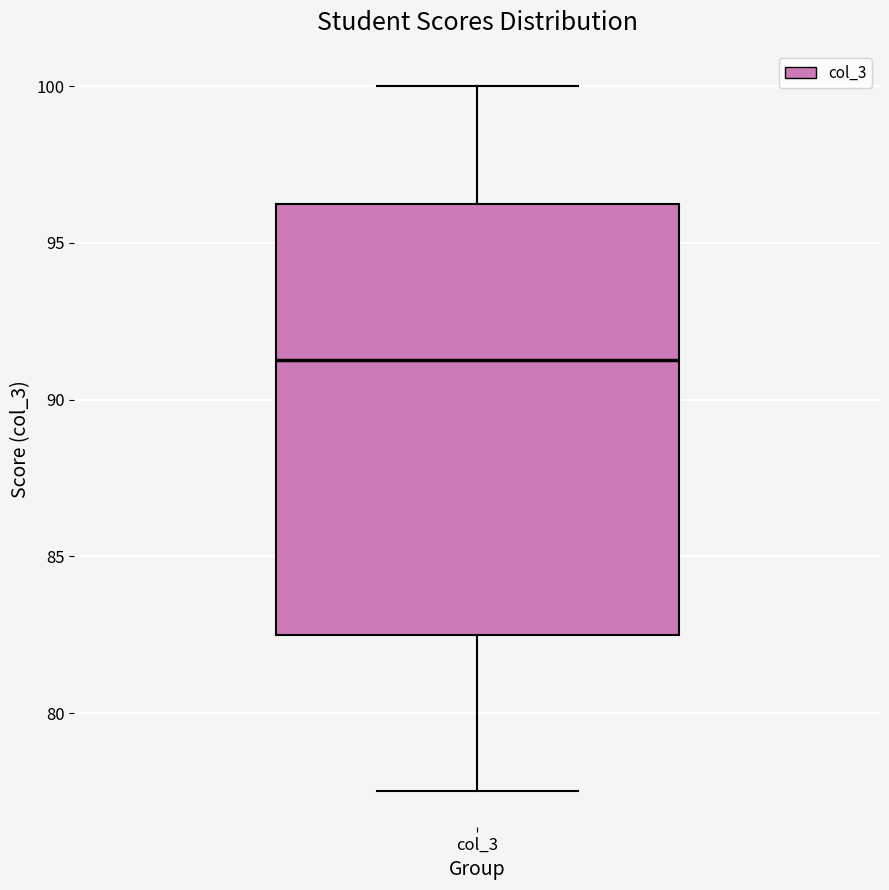

Read this box plot against the y-axis: the position of the median line, the range covered by the box, and the ends of both whiskers. The values are not printed on the chart, so give them approximately, as read against the axis.

median 91.5, box 82.5 to 96.5, whiskers 77.5 to 100.0